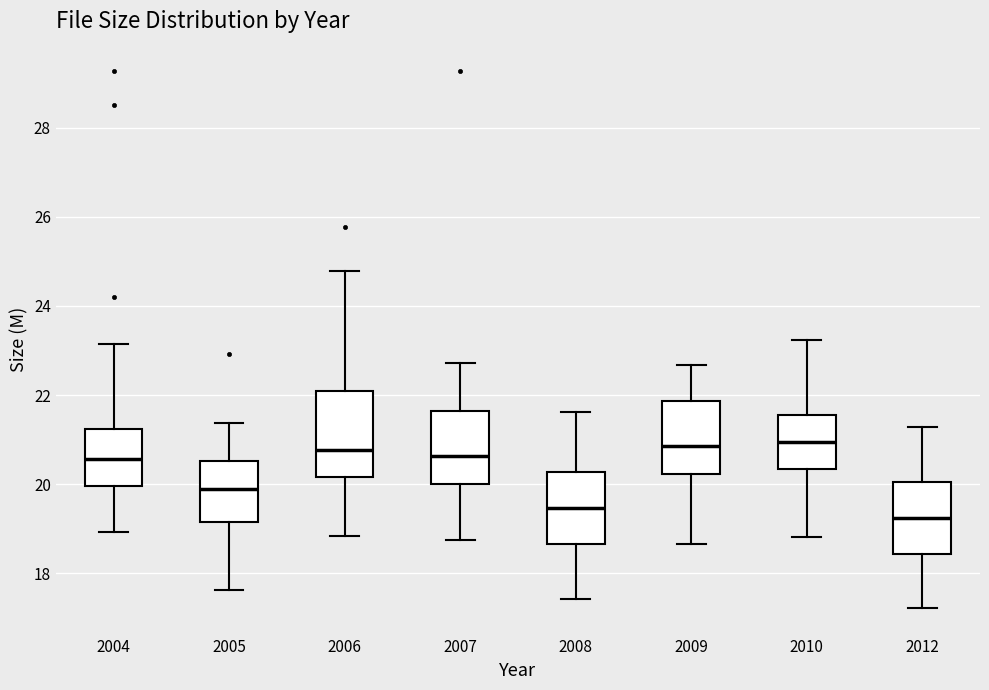

Where is the lower edge of the box at x = 2012 on the y-axis? The values are not printed on the chart, so give them approximately, as read against the axis.

18.4